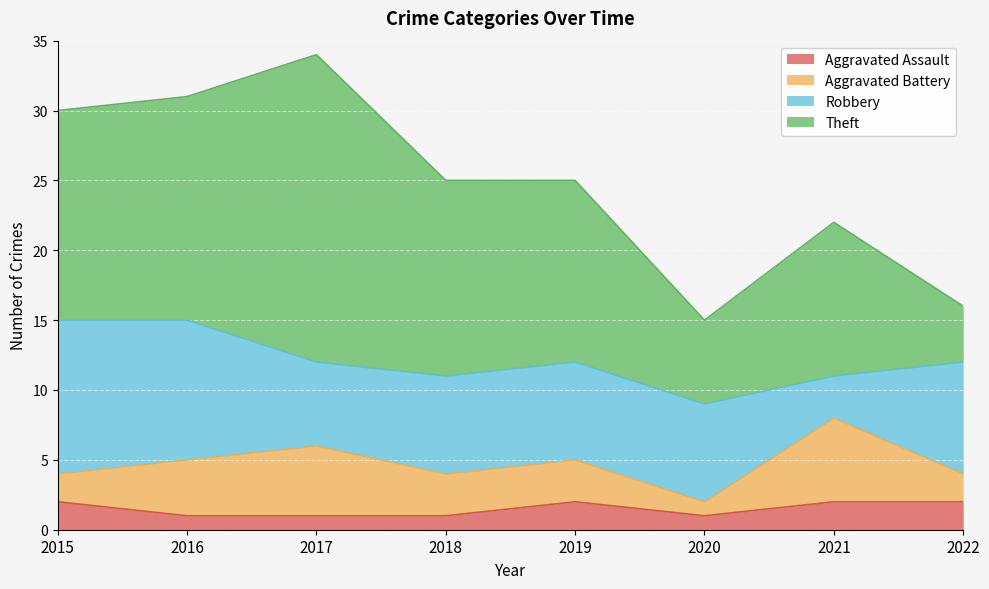

What is the sum of the Robbery values at 2016 and 2022?

18